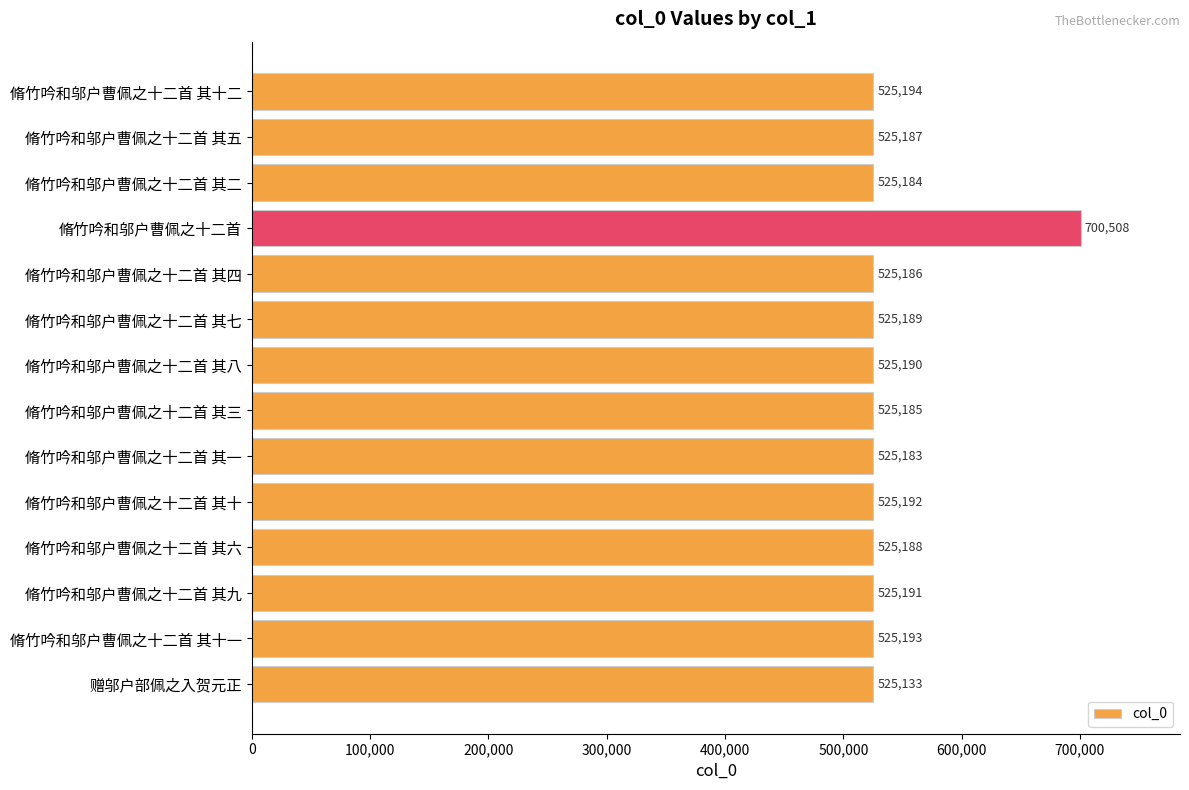

Between 脩竹吟和邬户曹佩之十二首 and 脩竹吟和邬户曹佩之十二首 其一, which is larger?

脩竹吟和邬户曹佩之十二首